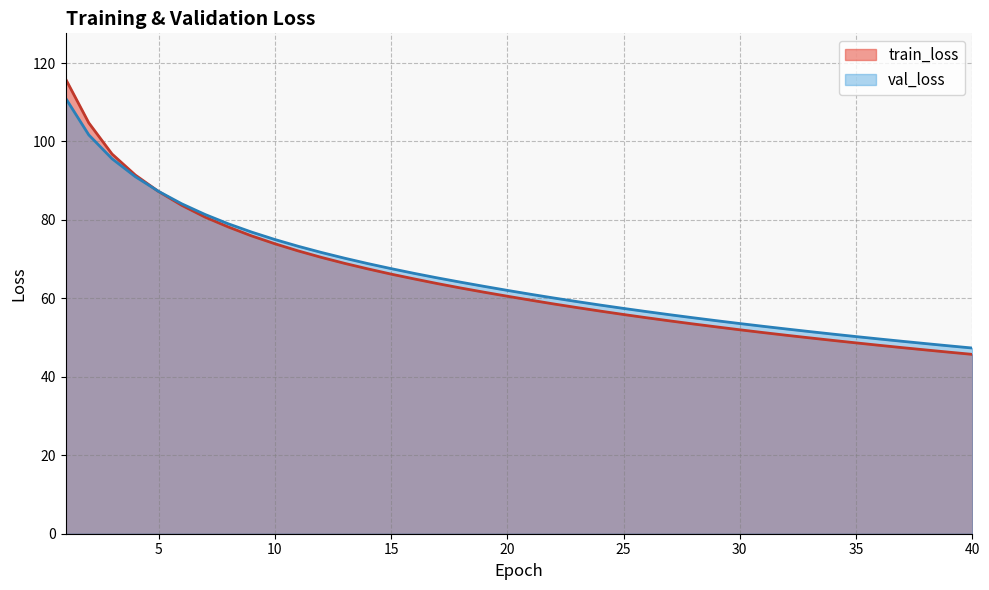

At which category is the sum across all series the highest?

1